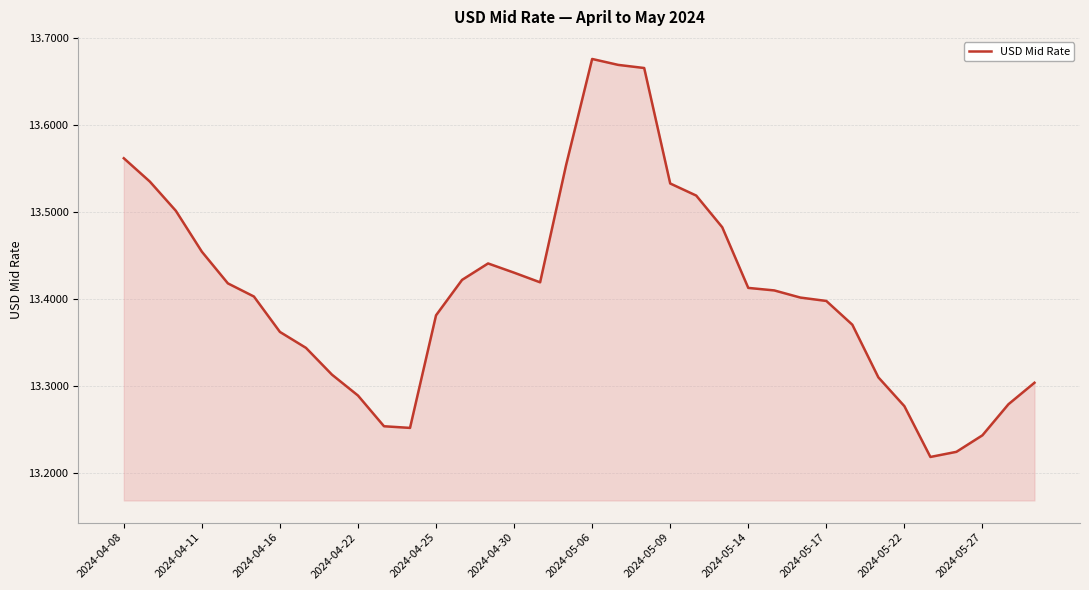

How many lines are shown in the chart?

1